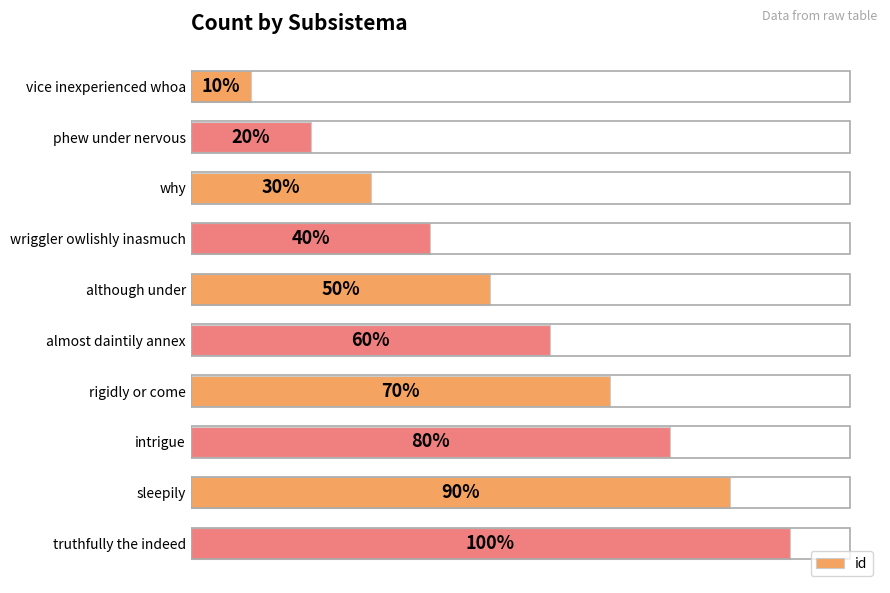

At which label is the value closest to 55?

although under